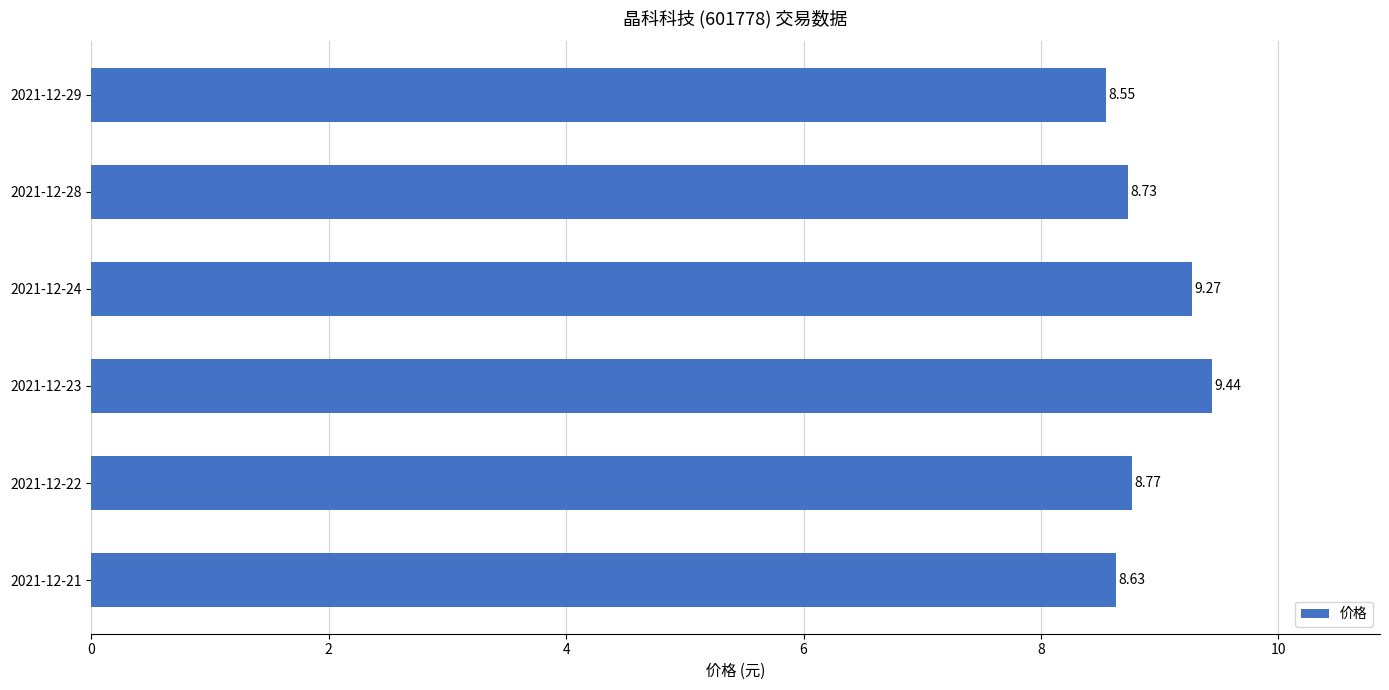

List the labels in order of value, largest first.

2021-12-23, 2021-12-24, 2021-12-22, 2021-12-28, 2021-12-21, 2021-12-29